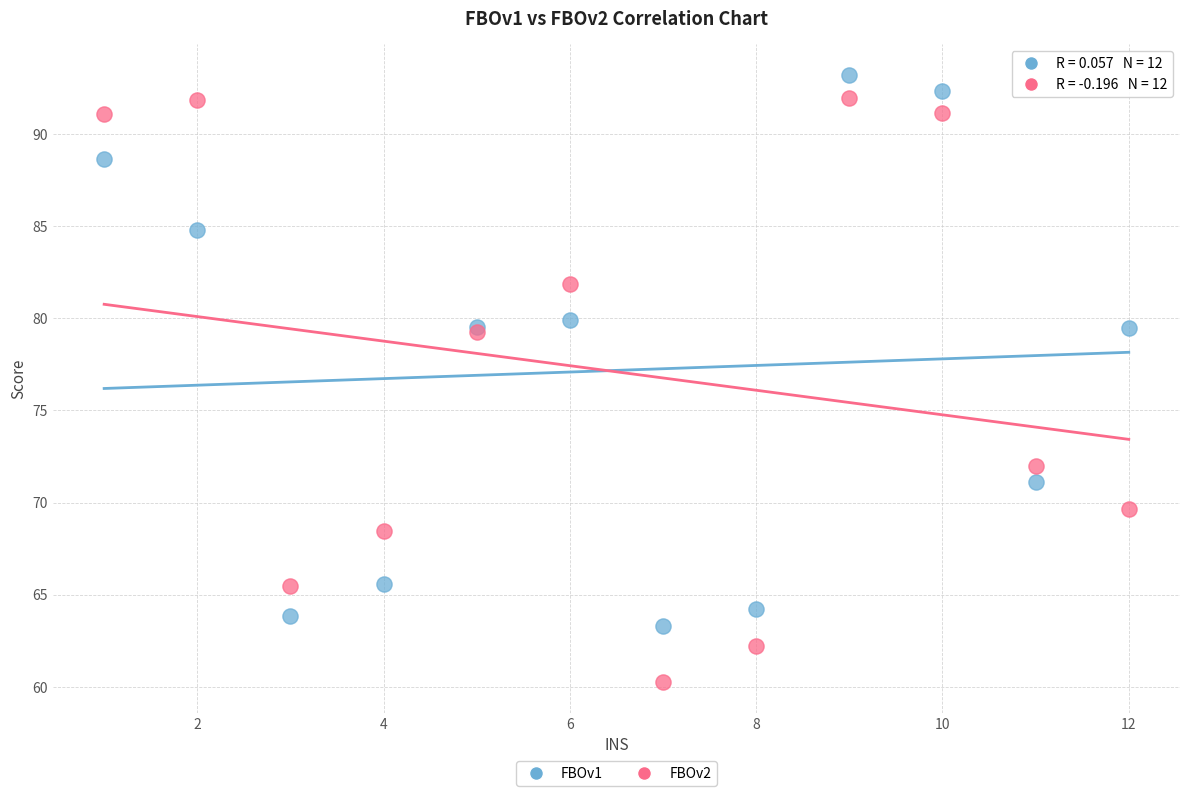

What are all the series names shown in the legend?

FBOv1, FBOv2